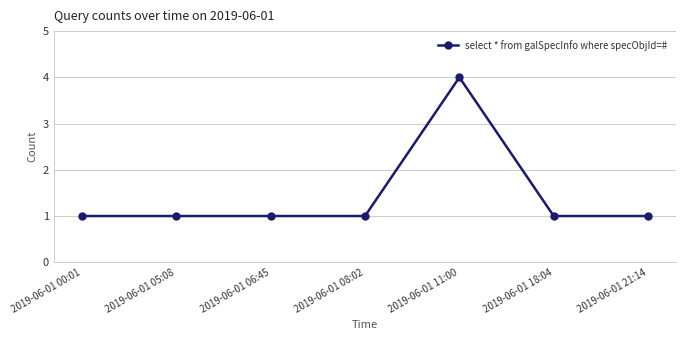

What is the greatest value displayed?

4